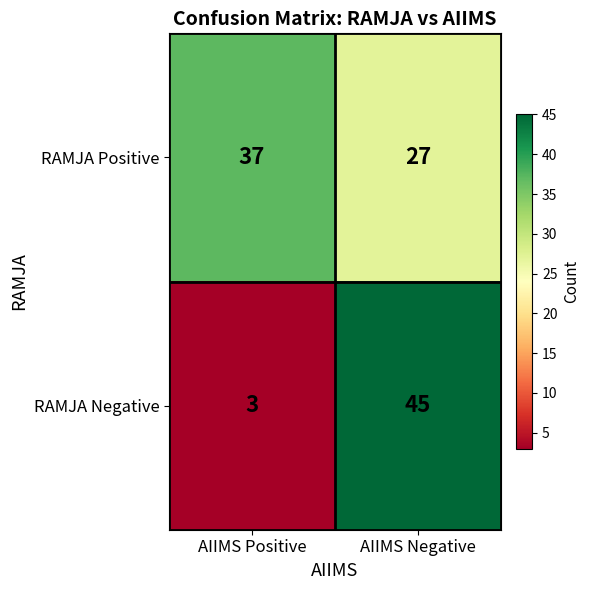

What is the maximum value shown in the chart?

45